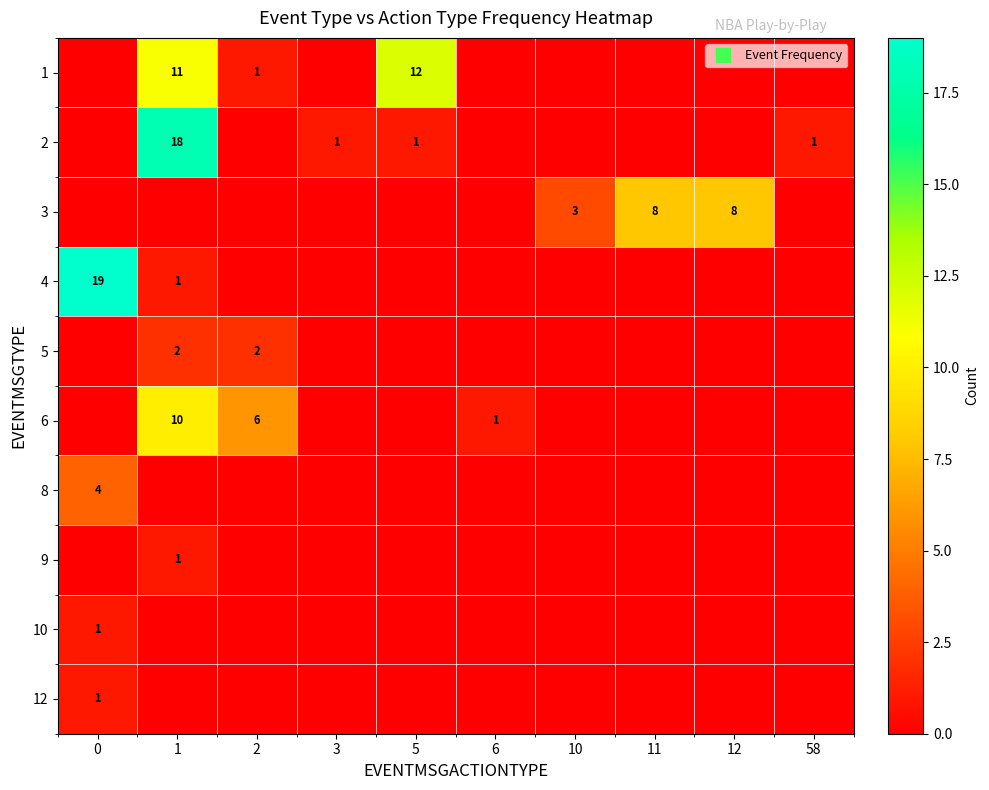

What is the difference between the 6 values at 6 and 2?

5